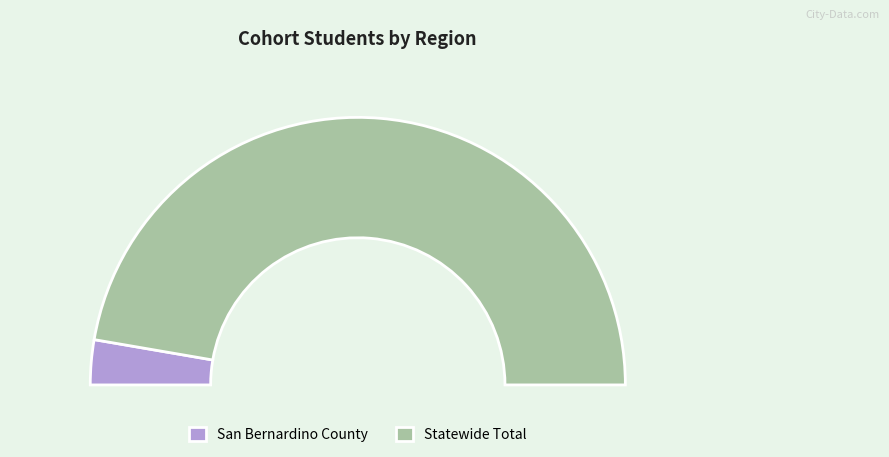

Does San Bernardino County represent more than half of the total?

No